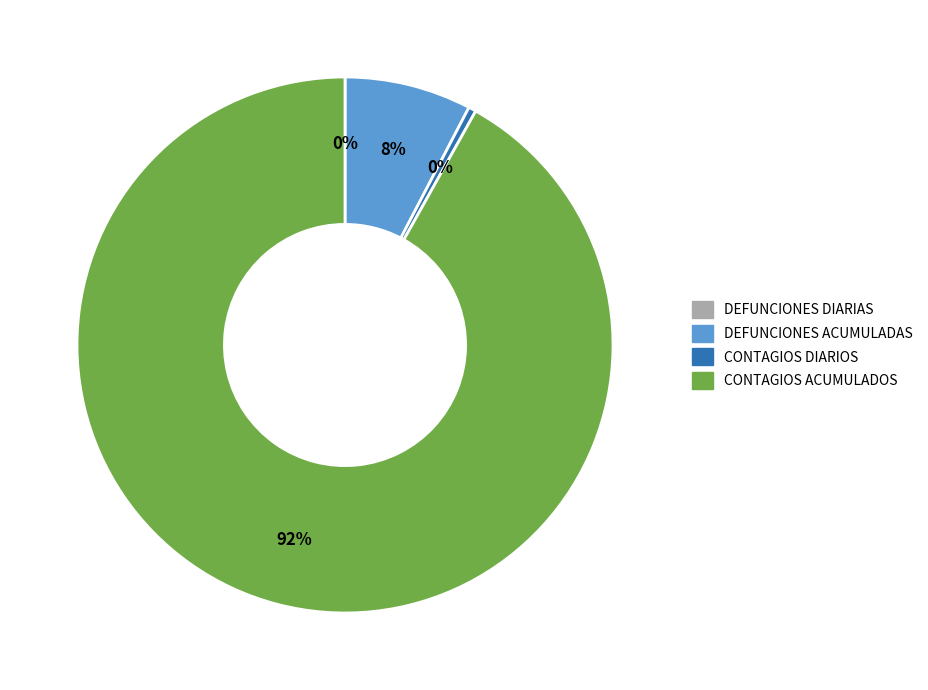

Which slice is the largest?

CONTAGIOS ACUMULADOS